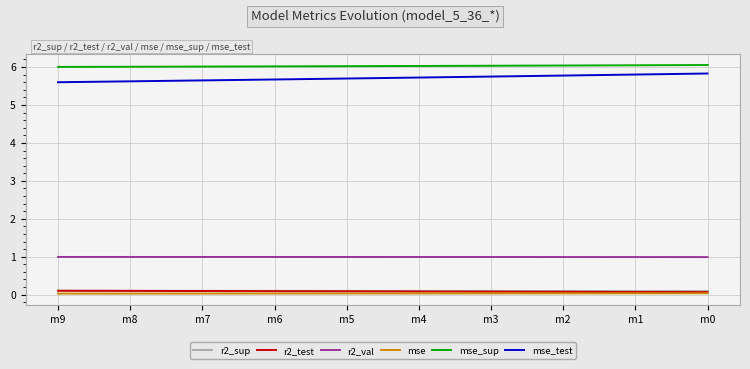

What is the maximum value for r2_val?

1.0